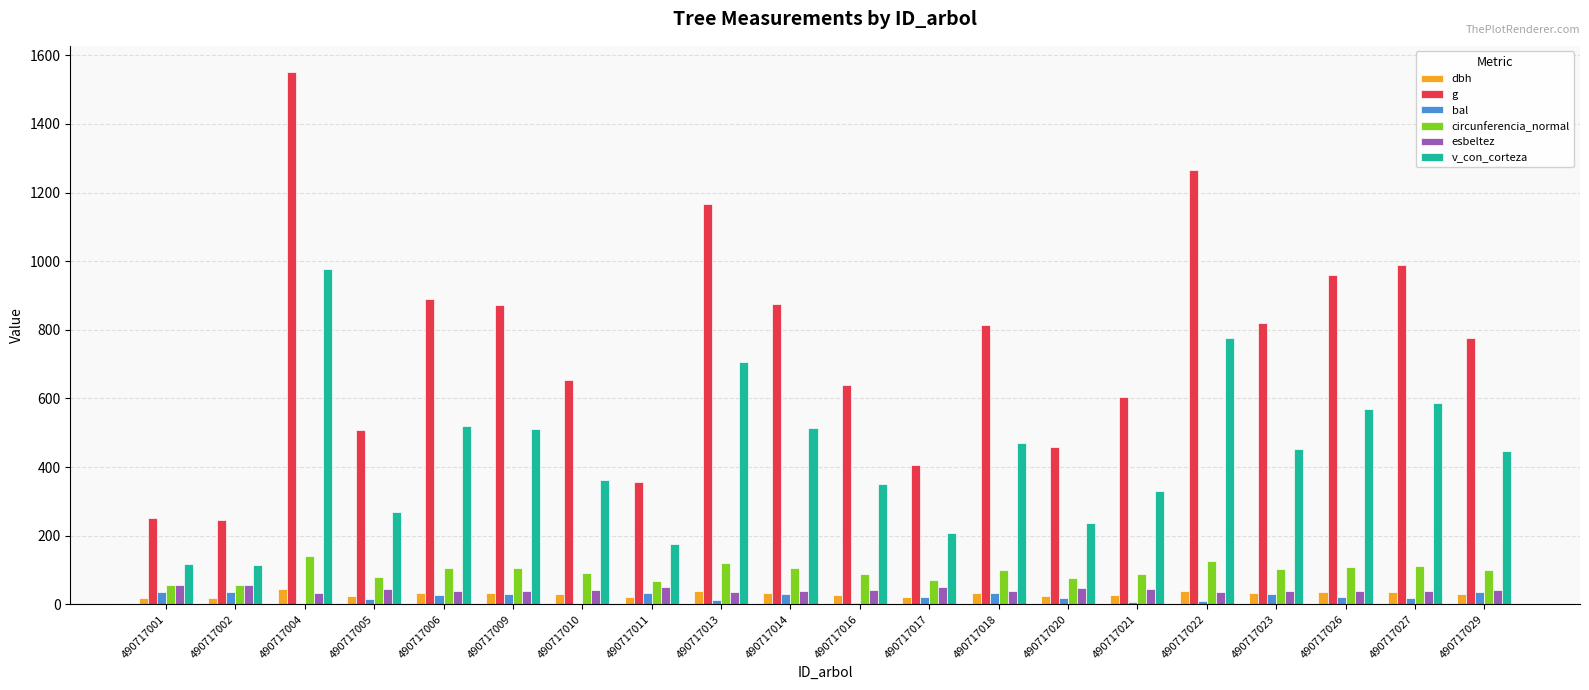

Does the chart contain stacked bars?

No